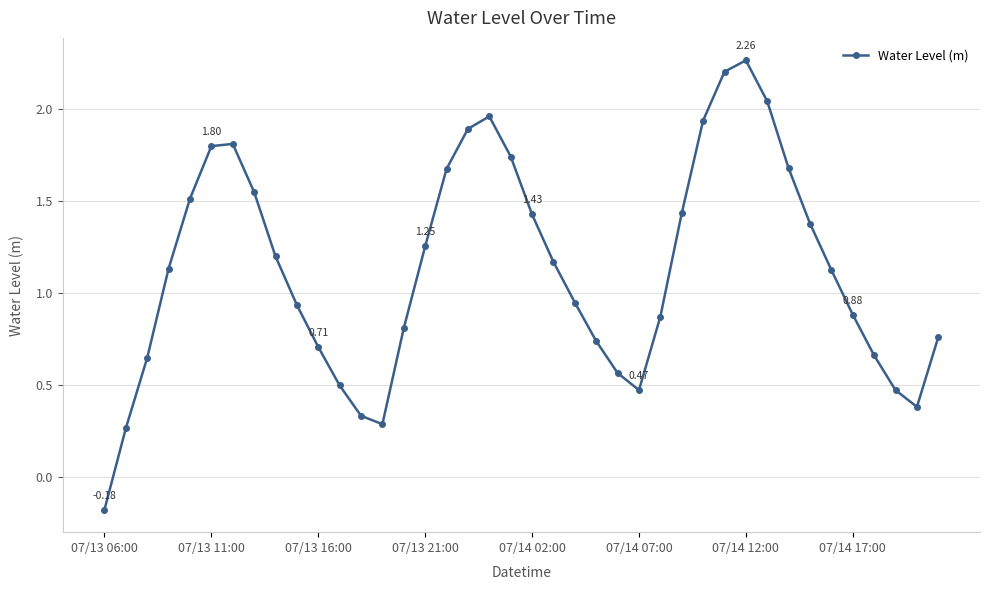

How many interior local peaks (higher than both neighbors) does the data have?

3